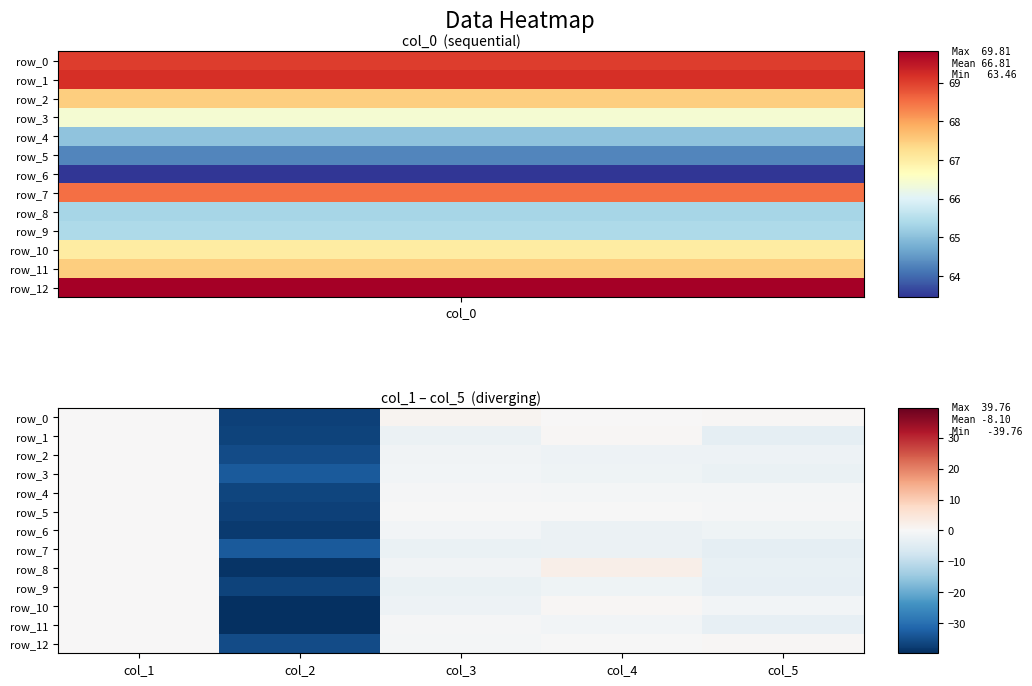

At which category is the sum across all series the highest?

col_1